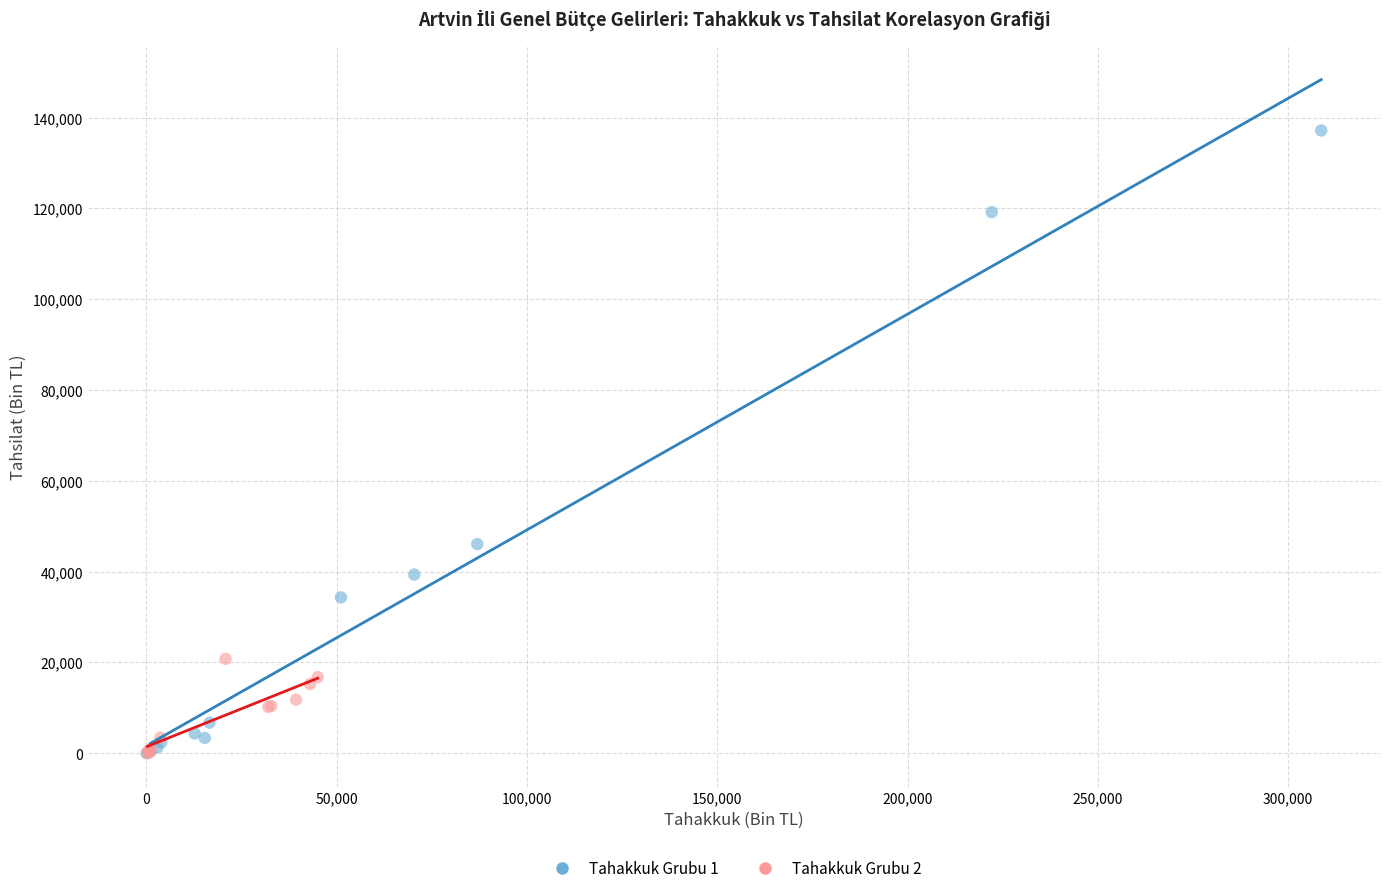

Which series has the largest Y range (max minus min)?

Tahakkuk Grubu 1